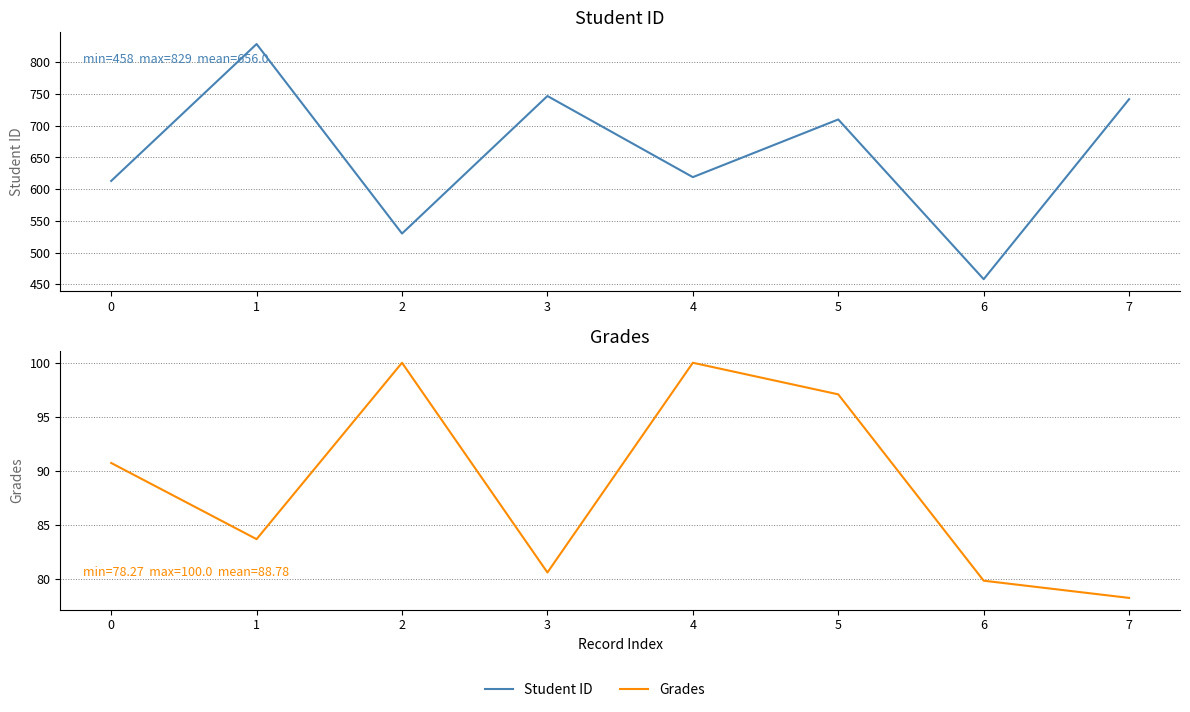

What are all the series names shown in the legend?

Student ID, Grades